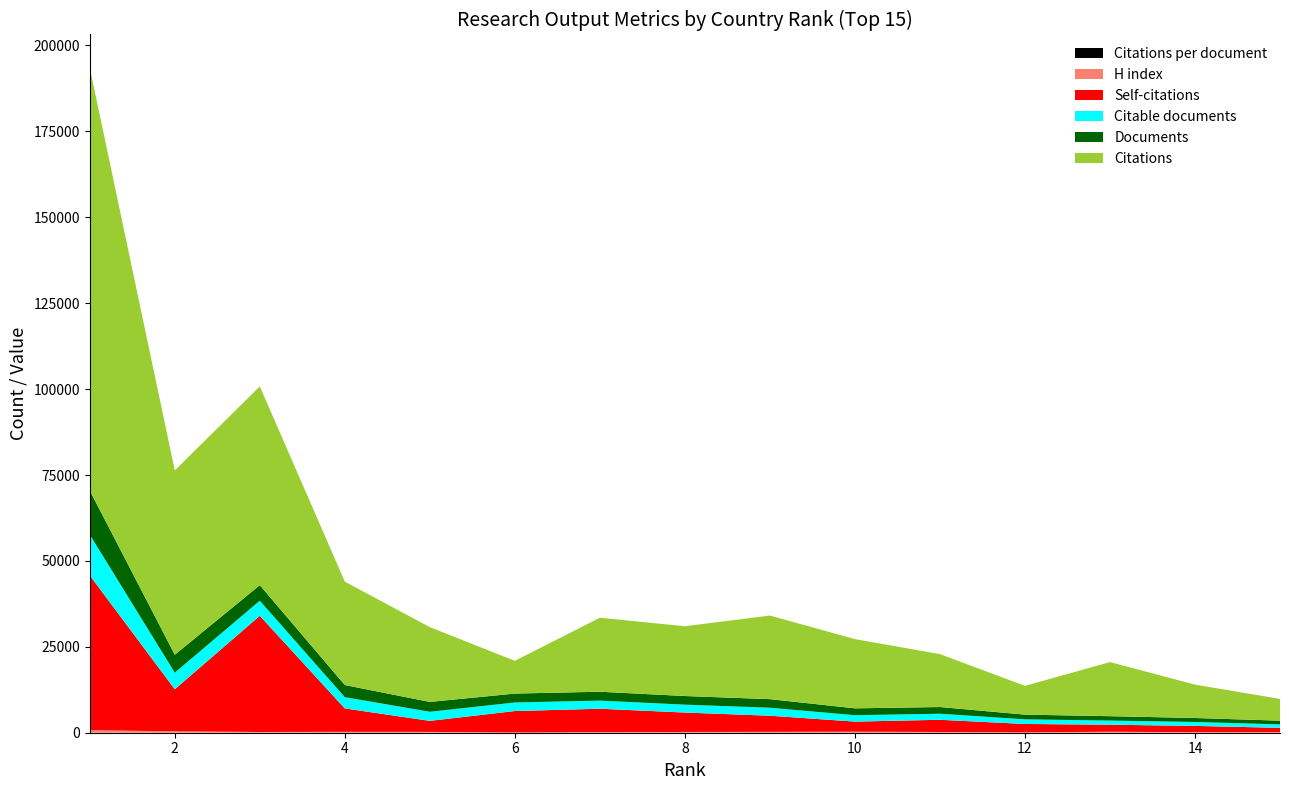

Reading left to right, extract all data points from this chart.

Documents: 12840.0	5220.0	4524.0	3532.0	2862.0	2595.0	2588.0	2512.0	2495.0	1995.0	1950.0	1371.0	1277.0	1157.0	1086.0
Citable documents: 11847.0	4827.0	4388.0	3272.0	2649.0	2488.0	2357.0	2297.0	2324.0	1863.0	1761.0	1346.0	1202.0	1139.0	1000.0
Citations: 123042.0	53645.0	57846.0	30094.0	21761.0	9524.0	21541.0	20303.0	24327.0	20146.0	15401.0	8375.0	15740.0	9716.0	6324.0
Self-citations: 45045.0	12242.0	33819.0	6809.0	3213.0	6236.0	6824.0	5648.0	4700.0	2937.0	3550.0	2438.0	2047.0	1826.0	1281.0
H index: 736.0	395.0	200.0	255.0	232.0	72.0	152.0	215.0	241.0	292.0	208.0	103.0	274.0	153.0	136.0
Citations per document: 9.6	10.3	12.8	8.5	7.6	3.7	8.3	8.1	9.8	10.1	7.9	6.1	12.3	8.4	5.8